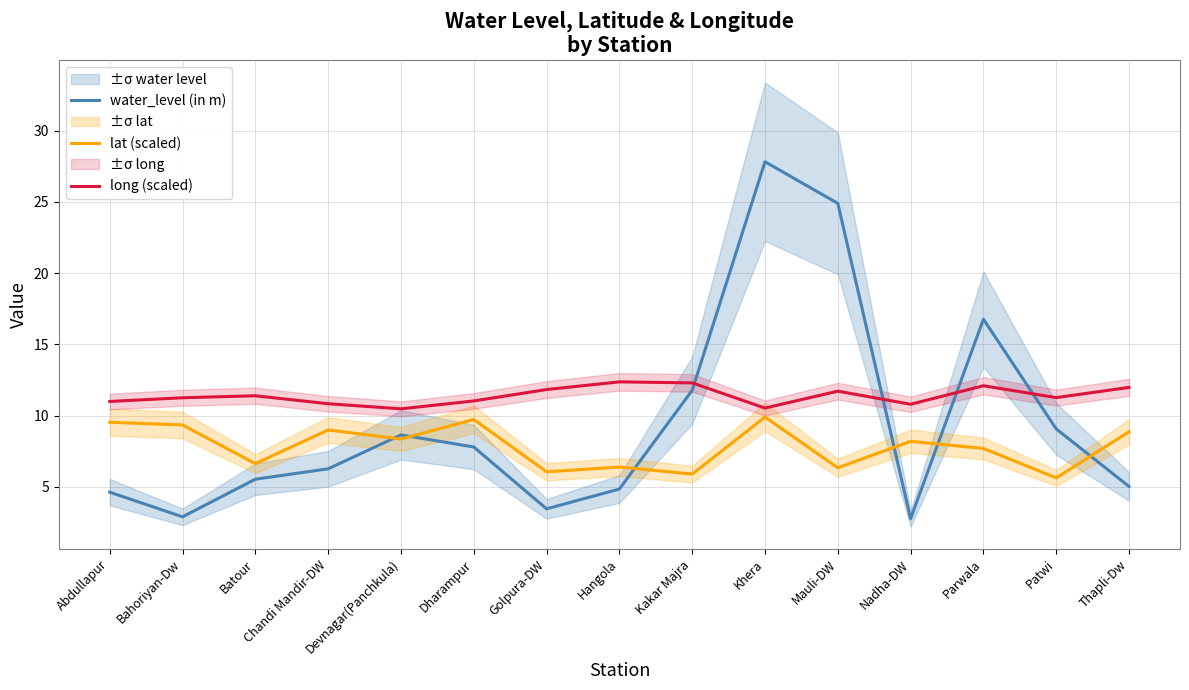

Which series has the widest spread of values?

water_level (in m)